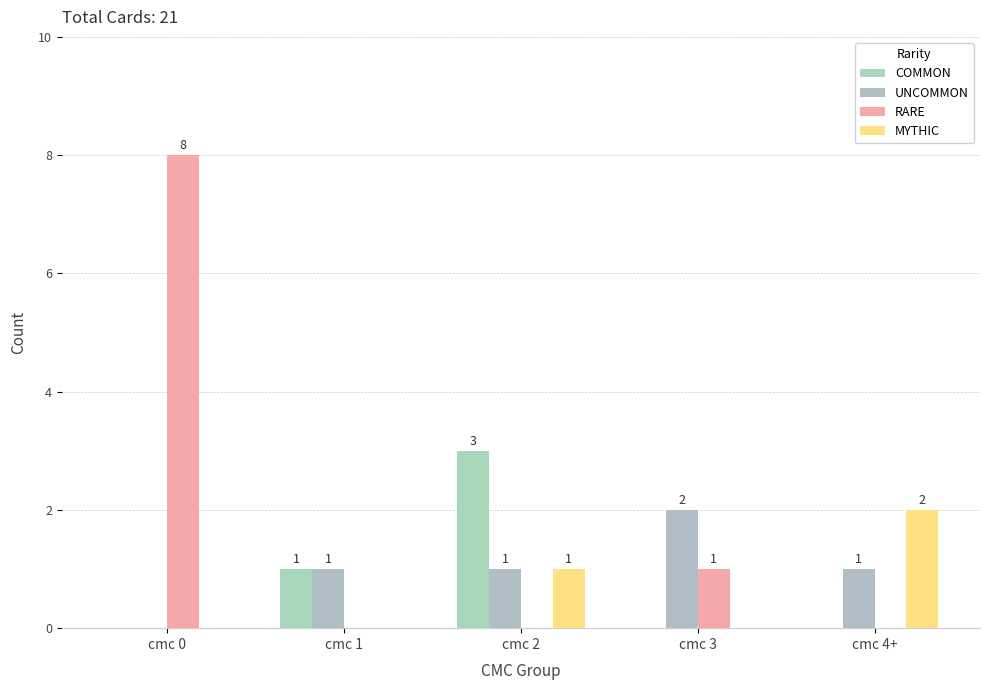

Rank the categories by UNCOMMON value from highest to lowest.

cmc 3, cmc 1, cmc 2, cmc 4+, cmc 0